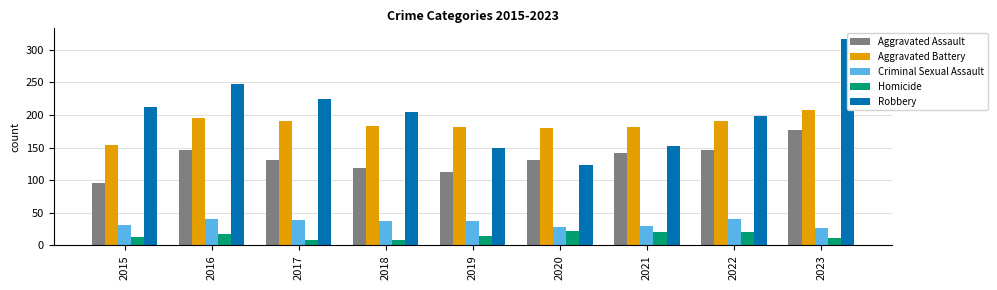

How many bars are there in each group?

5